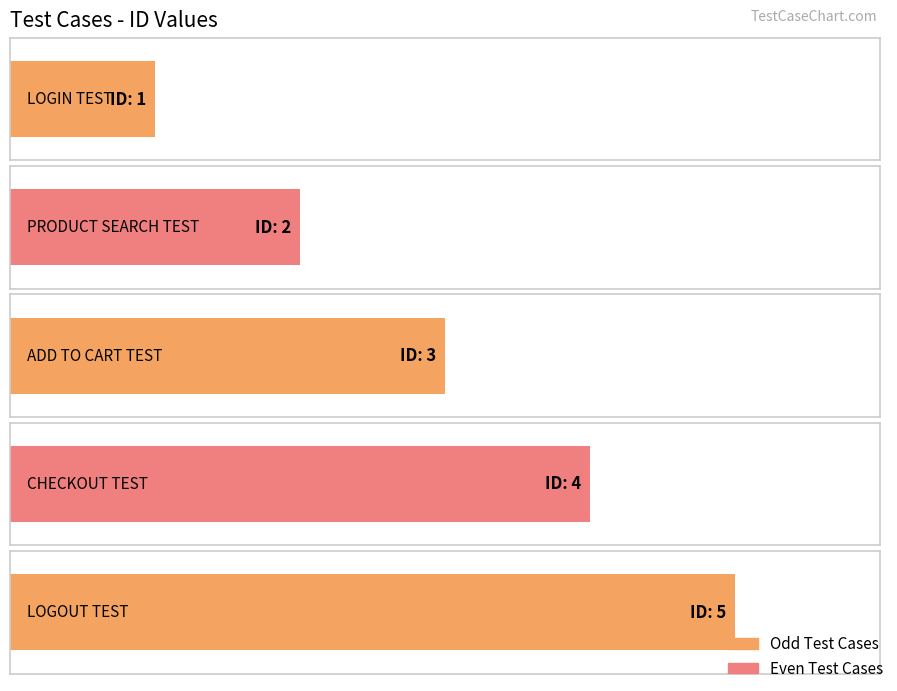

Which label corresponds to the smallest value in the chart?

LOGIN TEST